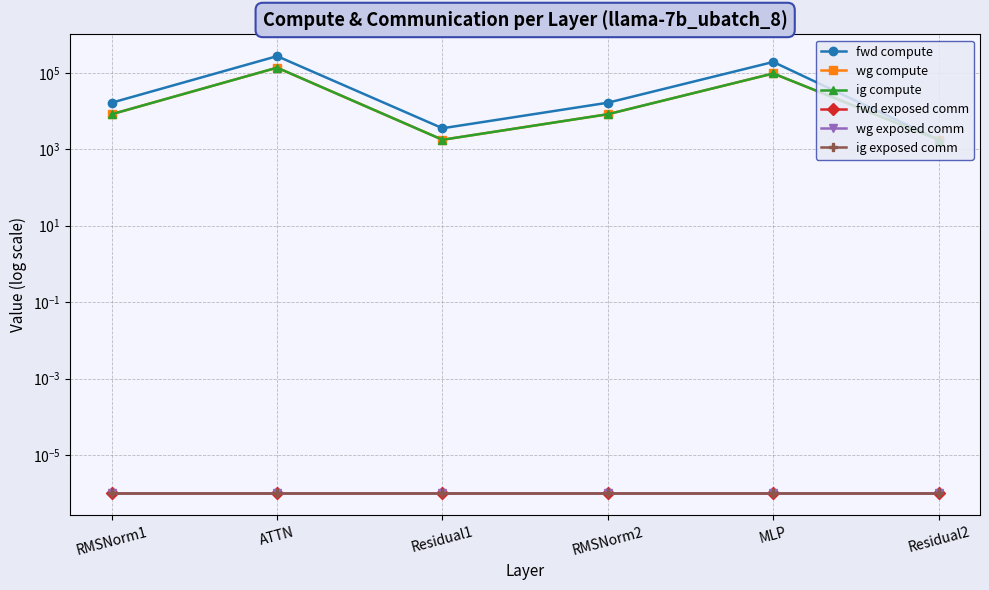

Is the value of ig compute at ATTN greater than the value of wg exposed comm at RMSNorm1?

Yes